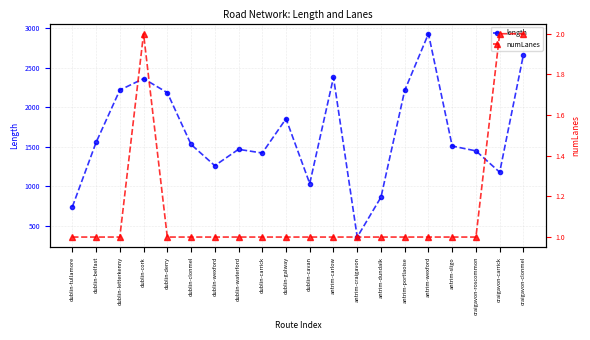

What value does the length series have at craigavon-carrick?

1176.4